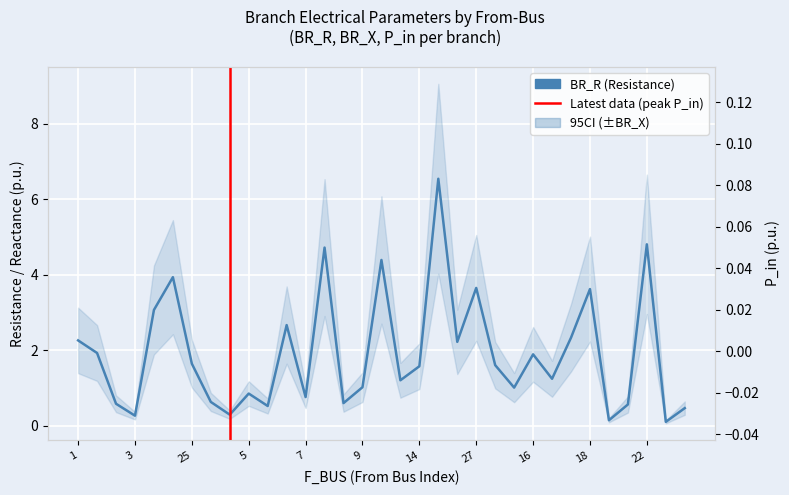

Is the value of BR_R at 32 greater than the value of P_in at 2?

Yes